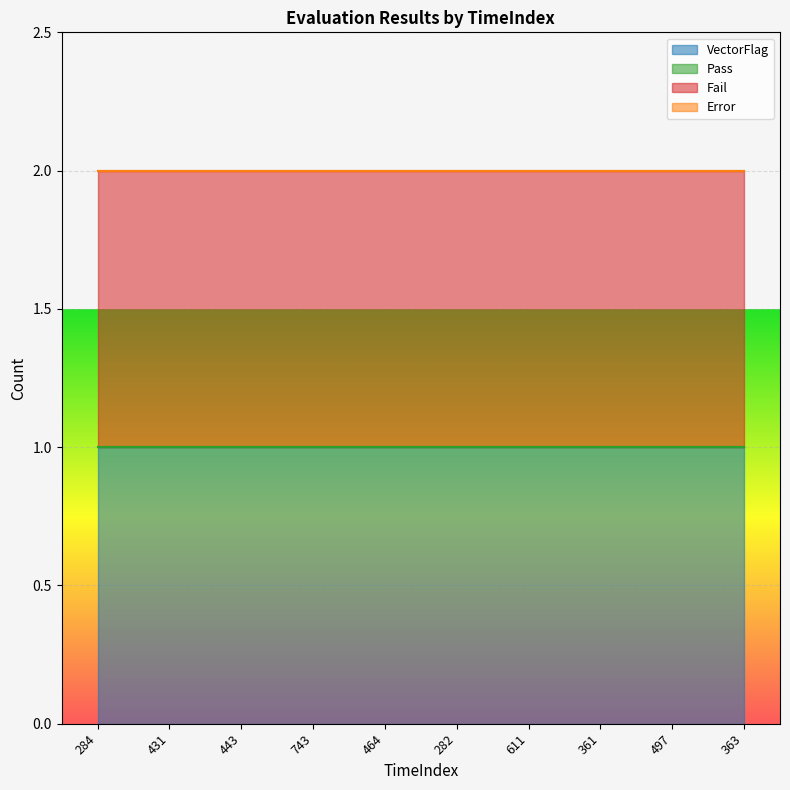

True or false: Error has more than 0 points higher than both neighbors.

False